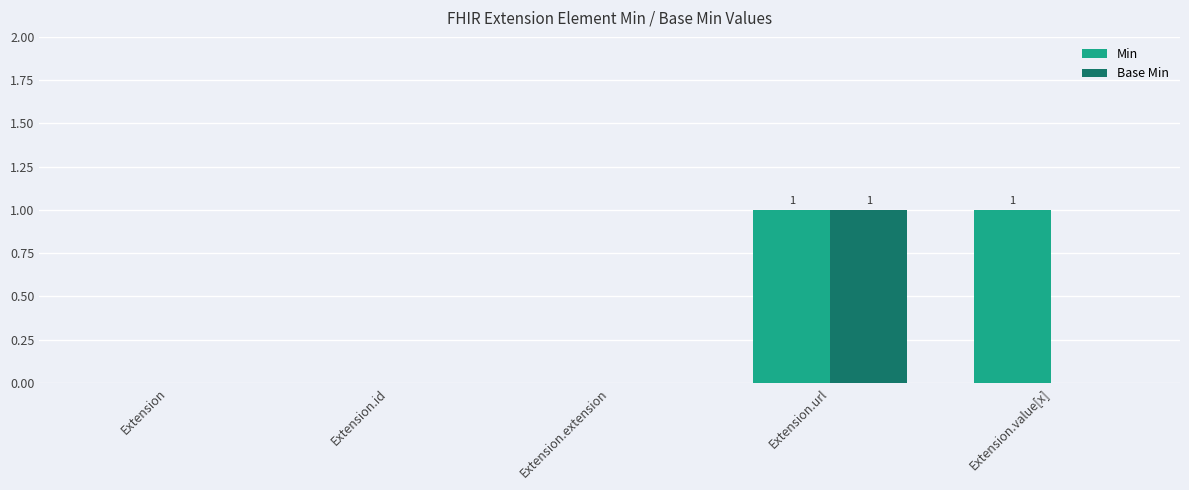

Is the value of Min at Extension greater than the value of Base Min at Extension.url?

No